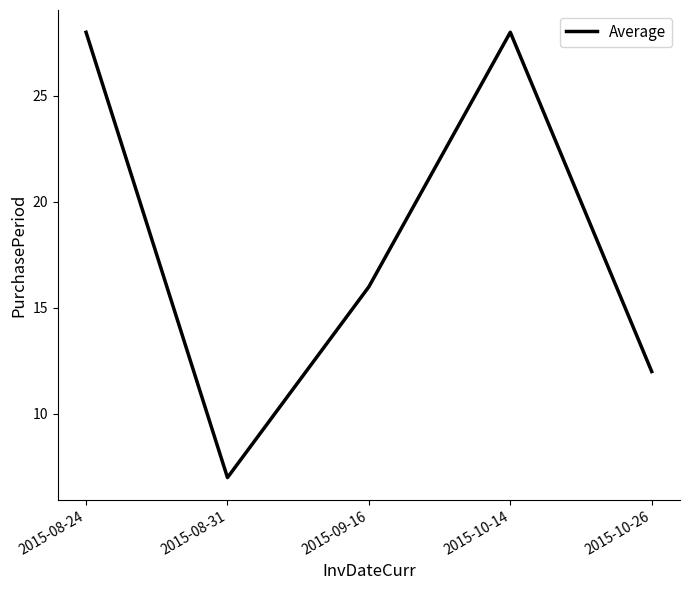

How many categories are shown in the chart?

5